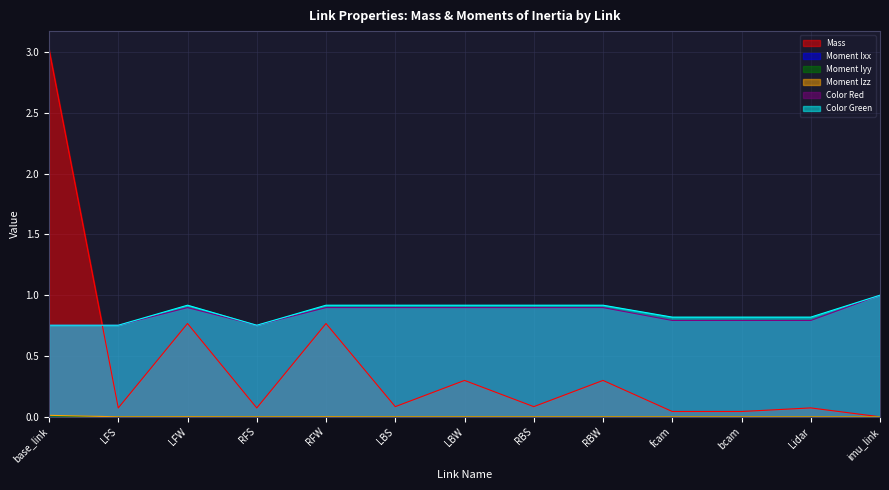

How many lines are shown in the chart?

6